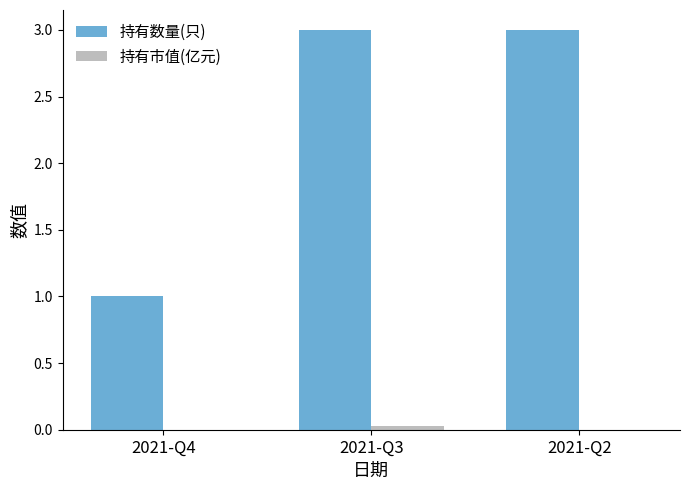

What is the spread (max minus min) of values at 2021-Q2?

3.0